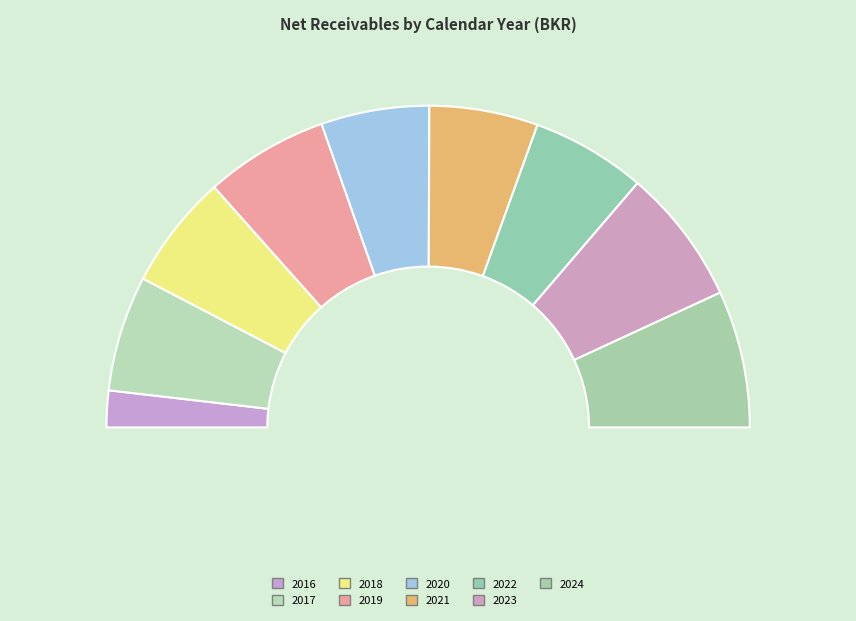

Rank the categories by value from highest to lowest.

2024, 2023, 2019, 2017, 2018, 2022, 2021, 2020, 2016